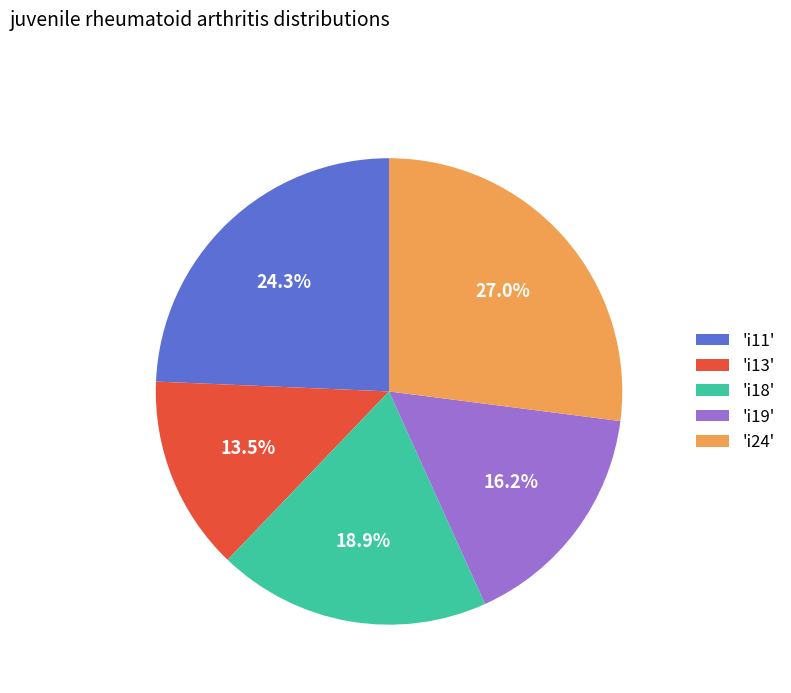

To the nearest percent, what is the difference between the largest and smallest slice percentages?

14%